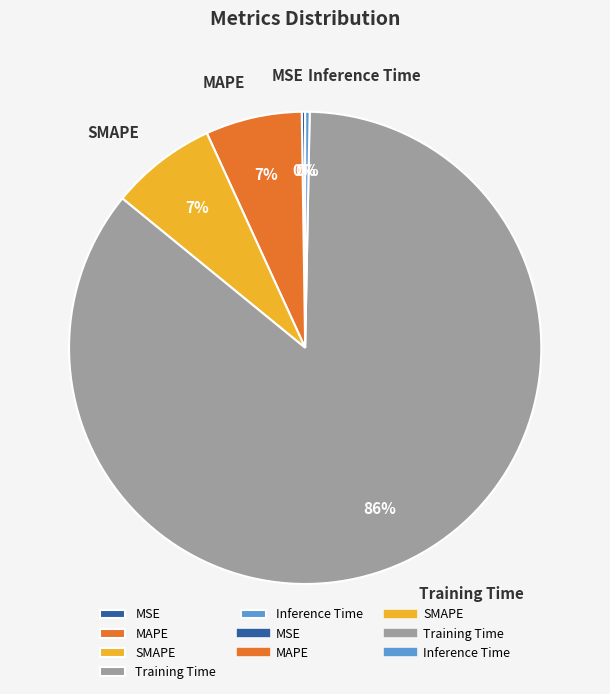

Is it true that MAPE is 7% of the pie?

True